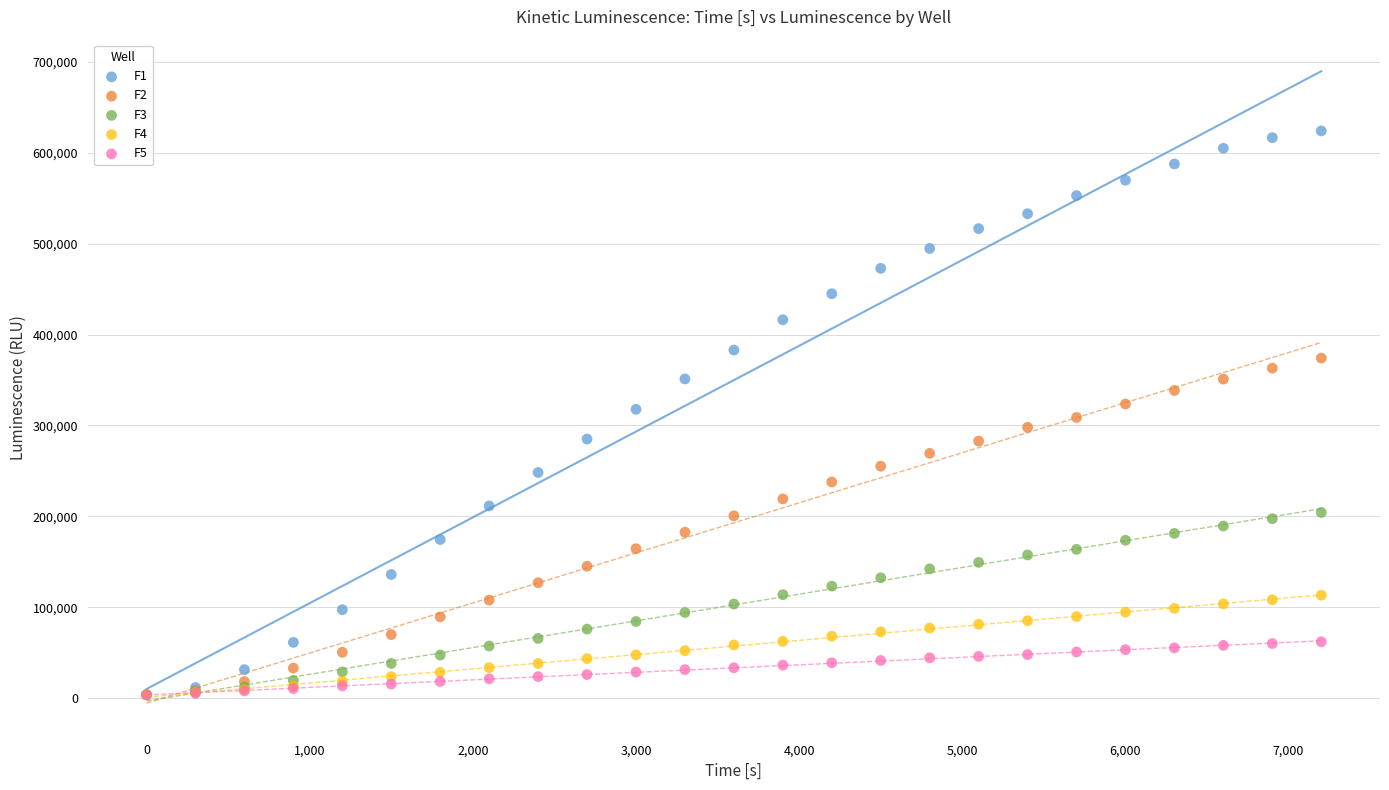

What are all the series names shown in the legend?

F1, F2, F3, F4, F5